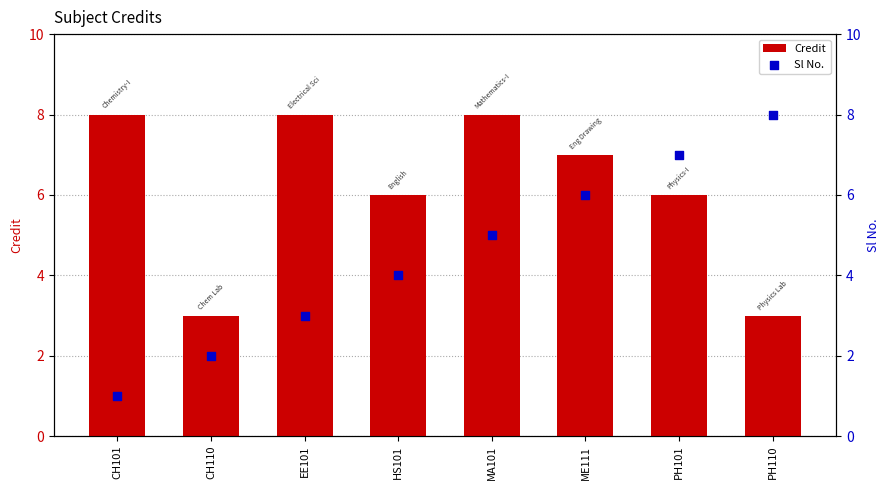

At which category is the sum across all series the highest?

MA101